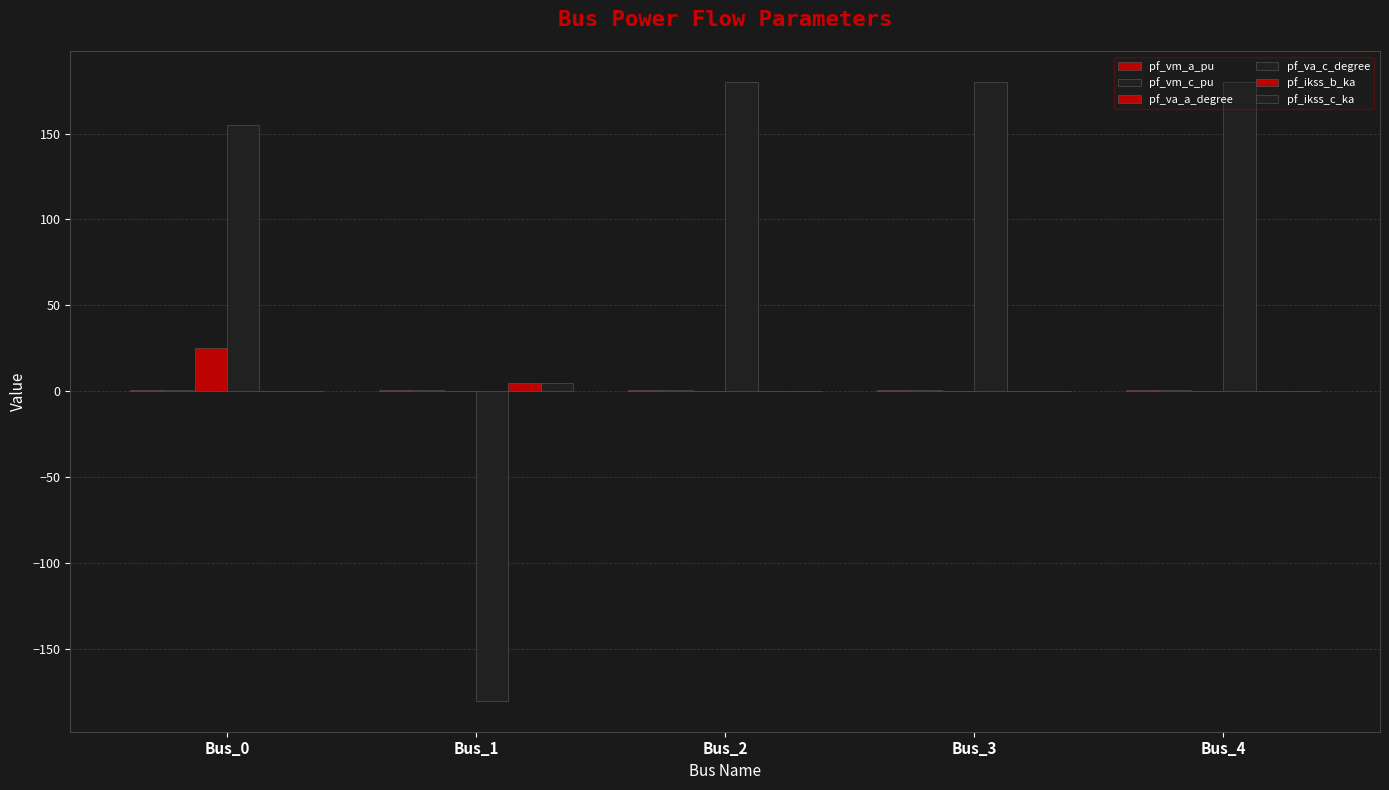

Which label corresponds to the largest value in the chart?

Bus_2